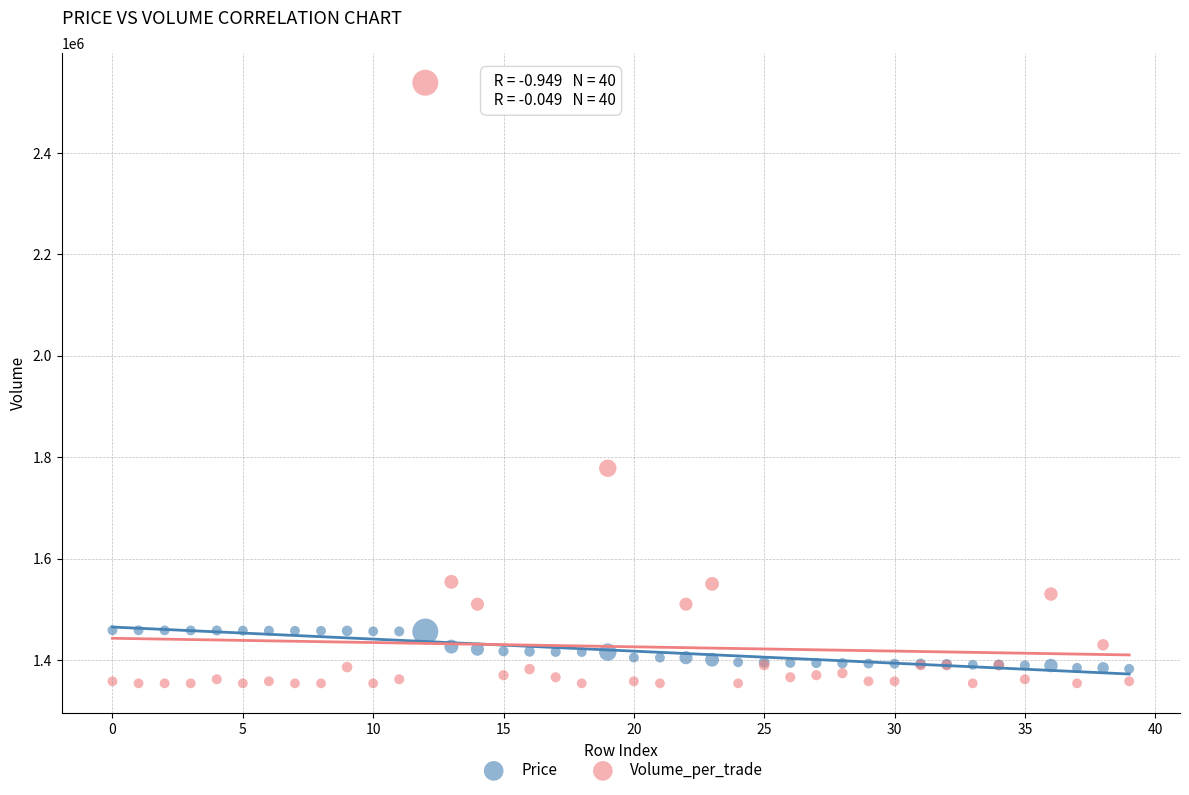

In the Volume_per_trade series, what Y value is closest to 1946000?

1778000